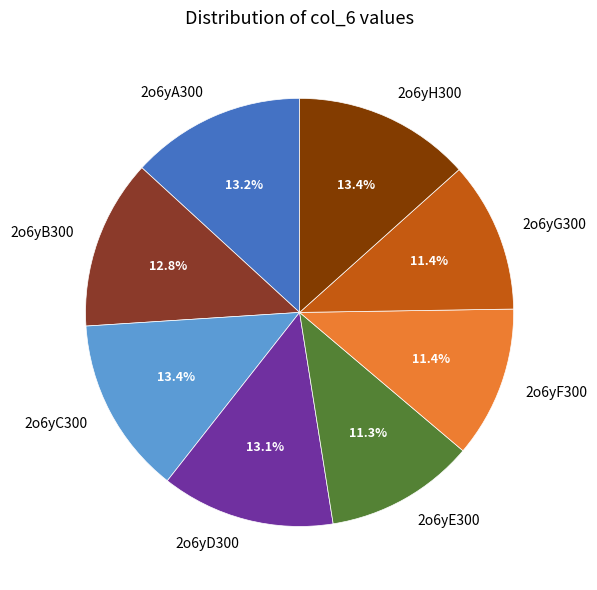

What is the ratio of the value at 2o6yC300 to the value at 2o6yH300?

1.0